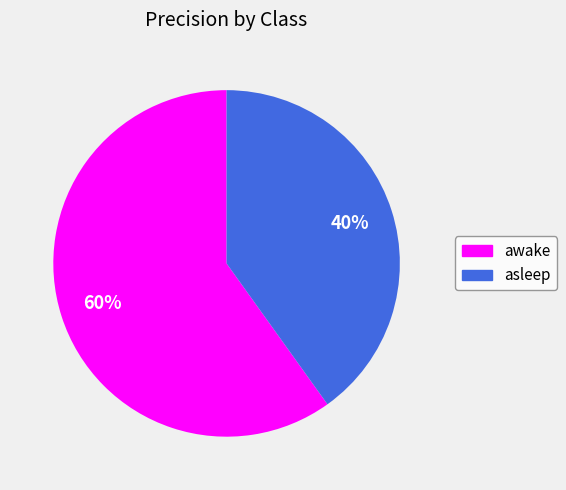

Is there a majority slice in this chart?

Yes